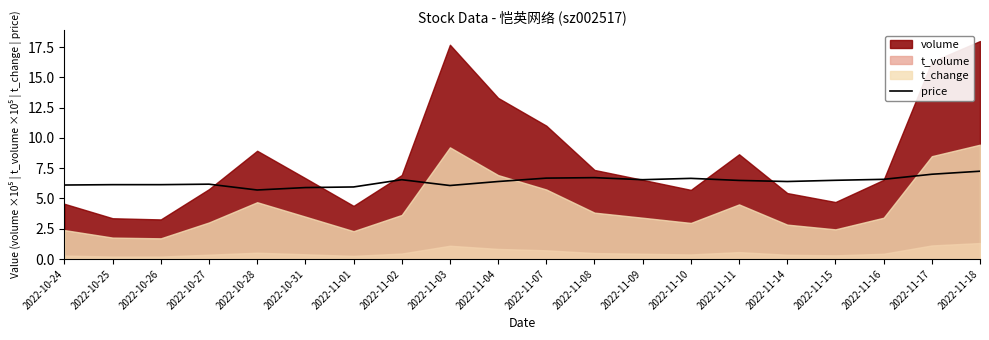

The value at 2022-11-17 is 7.0. True or false?

True